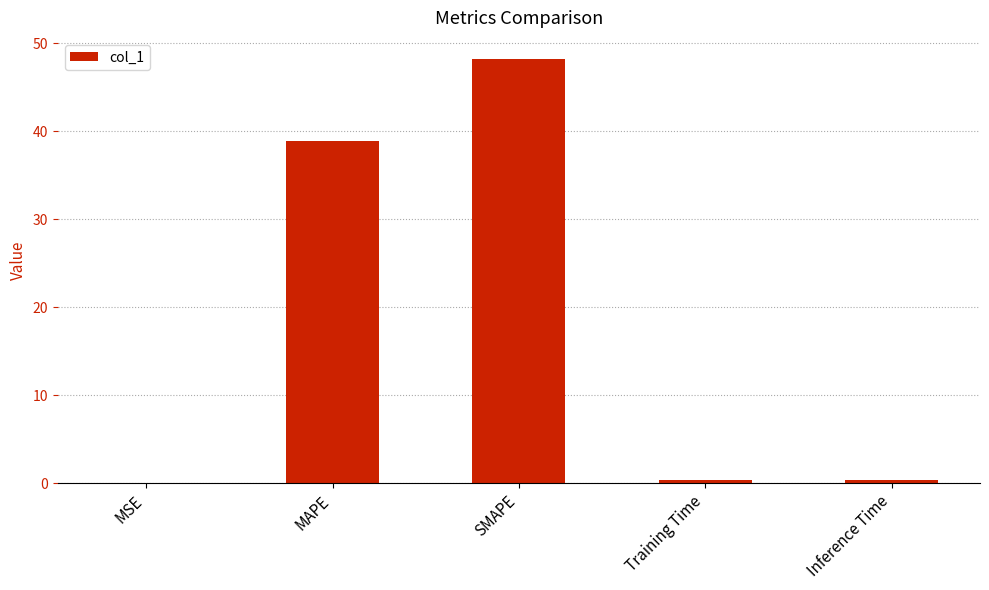

The chart shows a value of 0.0 at MSE. True or false?

True